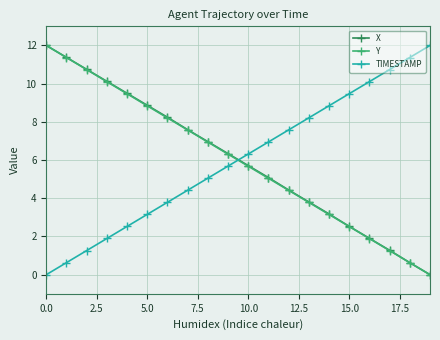

What is the value of the X point at the 10th from the left?

6.3